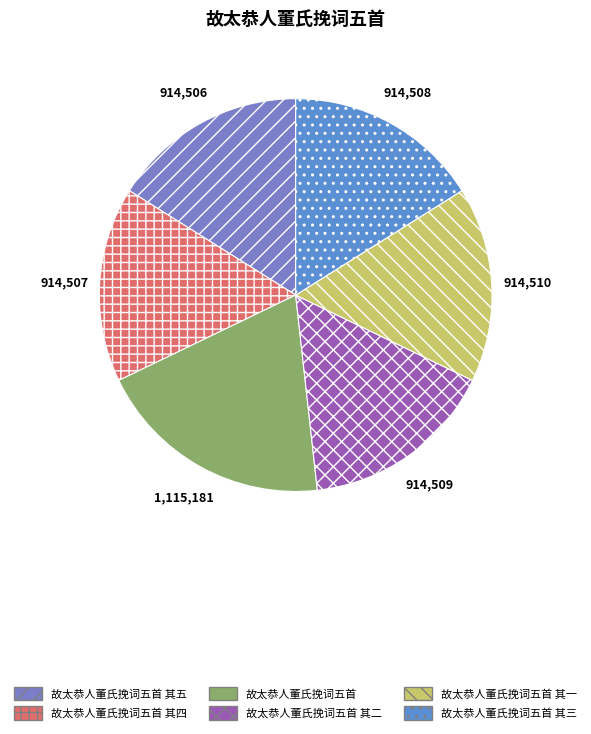

How many segments does this pie chart have?

6